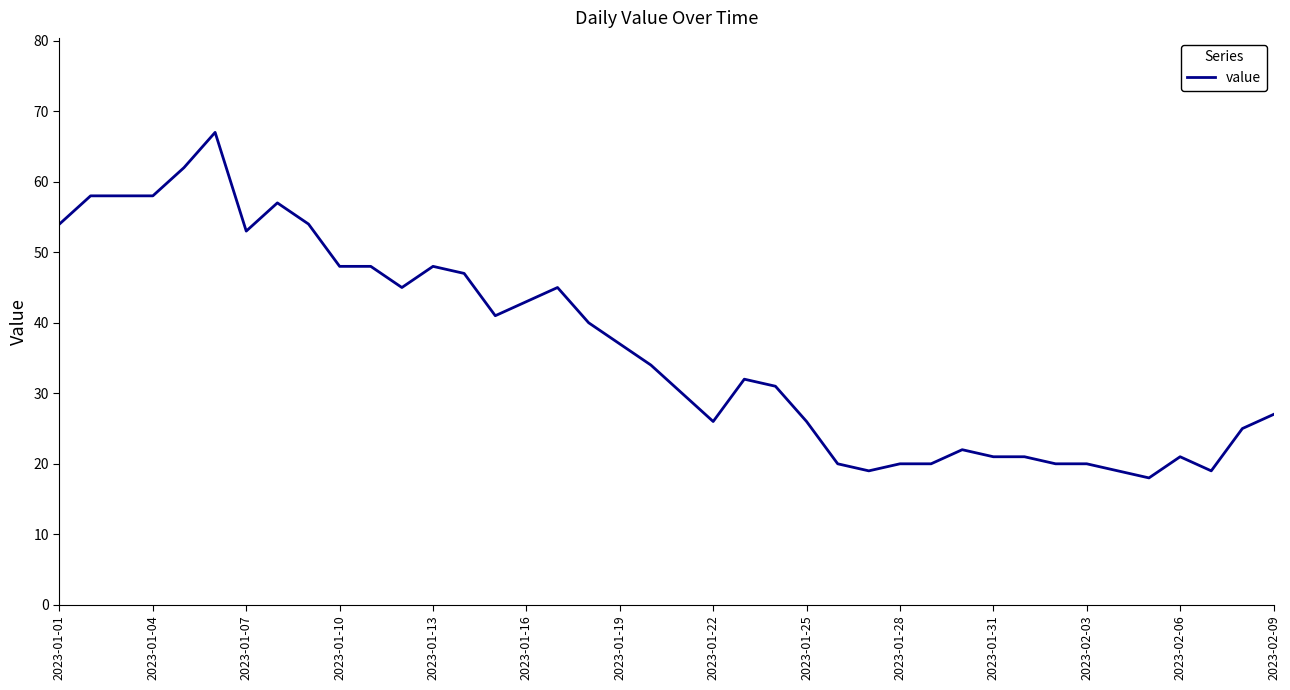

What is the difference between the maximum and minimum values?

49